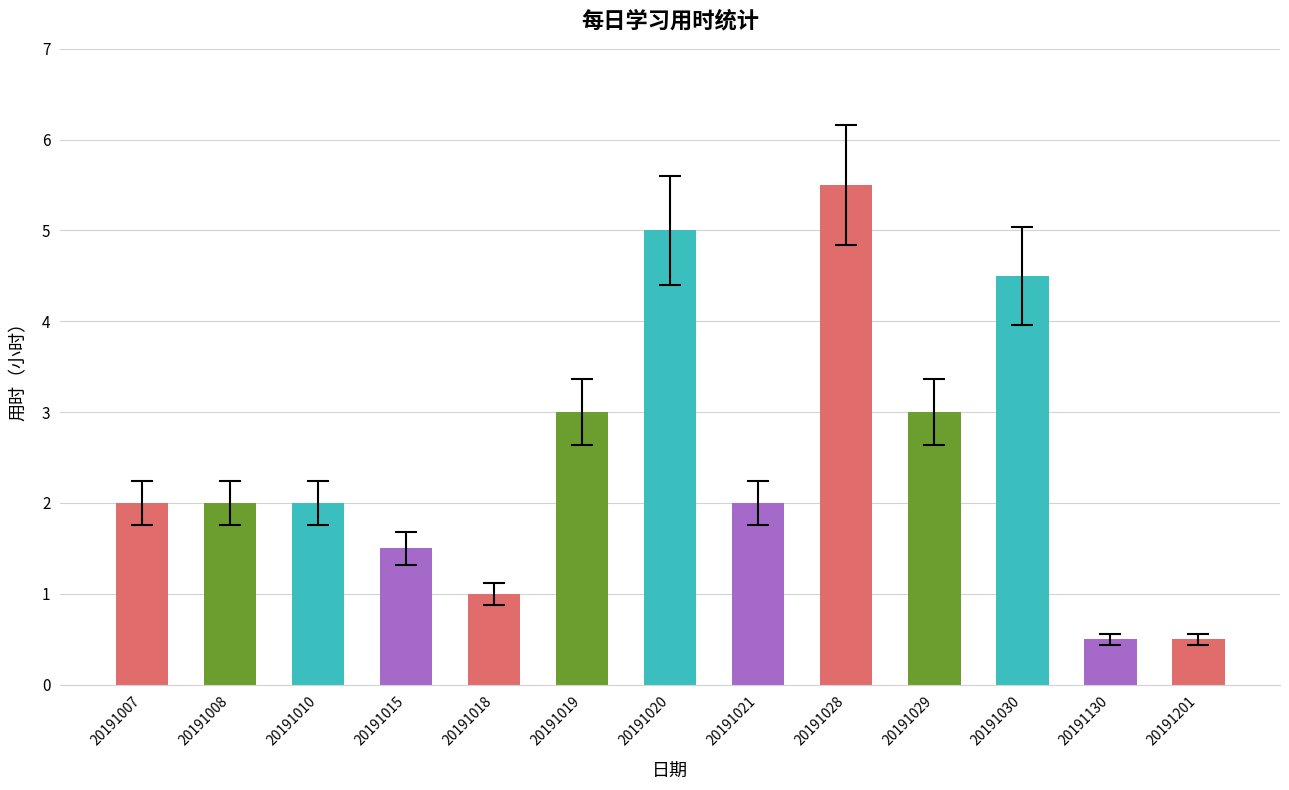

Which category has the highest value across all series?

20191028